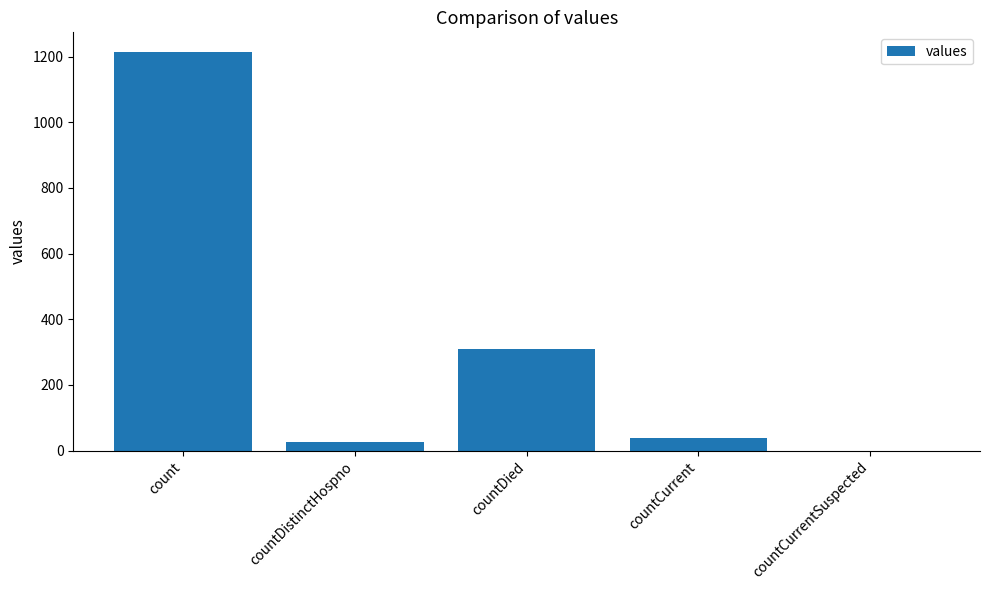

Where is the data nearest to the value 606?

countDied